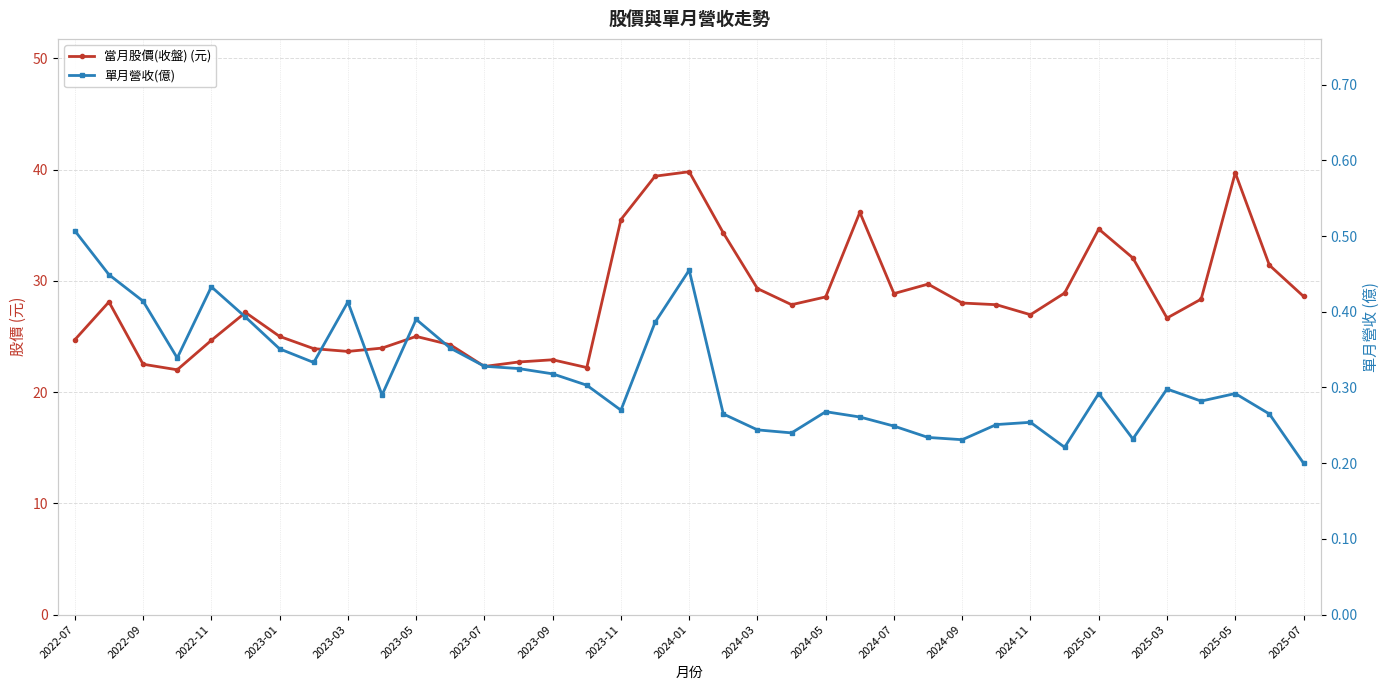

What is the difference between the highest and lowest values at 2022-07?

24.2